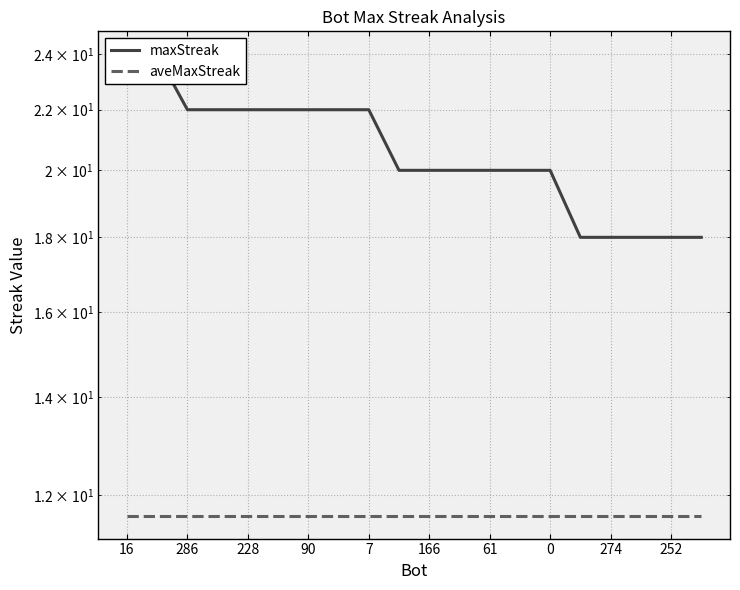

Reading left to right, list all the values displayed in this chart.

maxStreak: 24.0	24.0	22.0	22.0	22.0	22.0	22.0	22.0	22.0	20.0	20.0	20.0	20.0	20.0	20.0	18.0	18.0	18.0	18.0	18.0
aveMaxStreak: 11.6	11.6	11.6	11.6	11.6	11.6	11.6	11.6	11.6	11.6	11.6	11.6	11.6	11.6	11.6	11.6	11.6	11.6	11.6	11.6